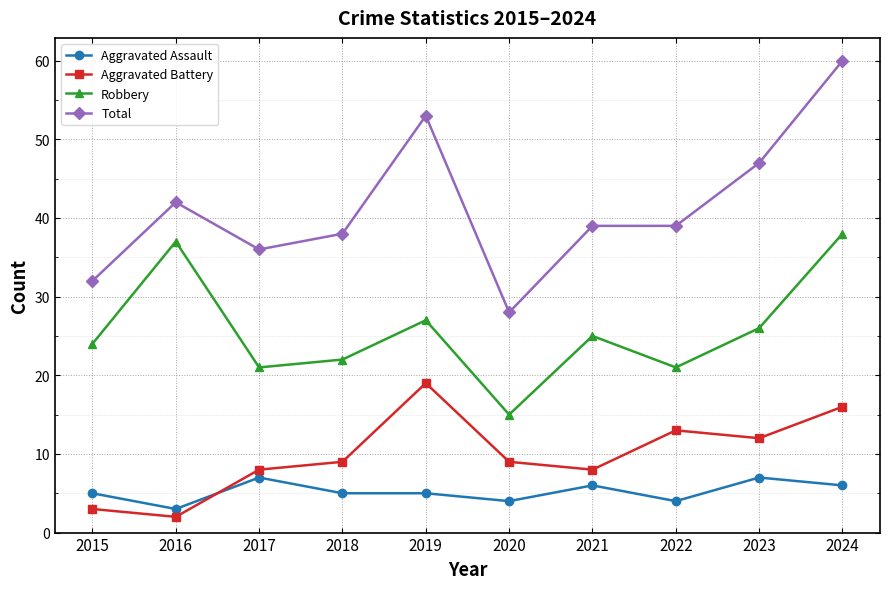

What is the approximate value of Aggravated Assault at 2017?

7